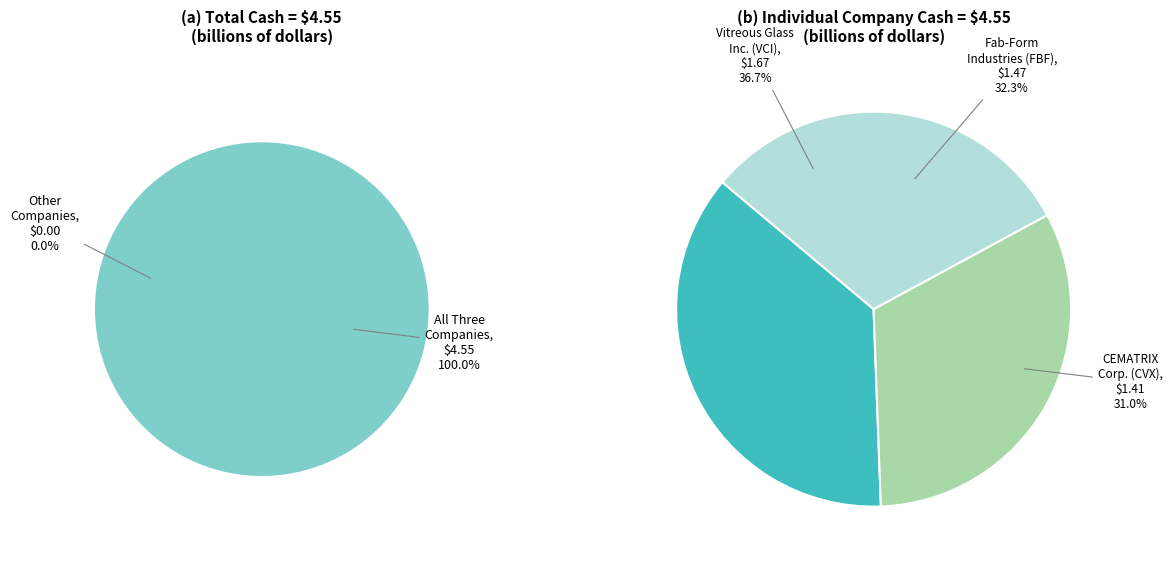

Is Vitreous Glass Inc. (TSXV:VCI) the majority of the pie?

No